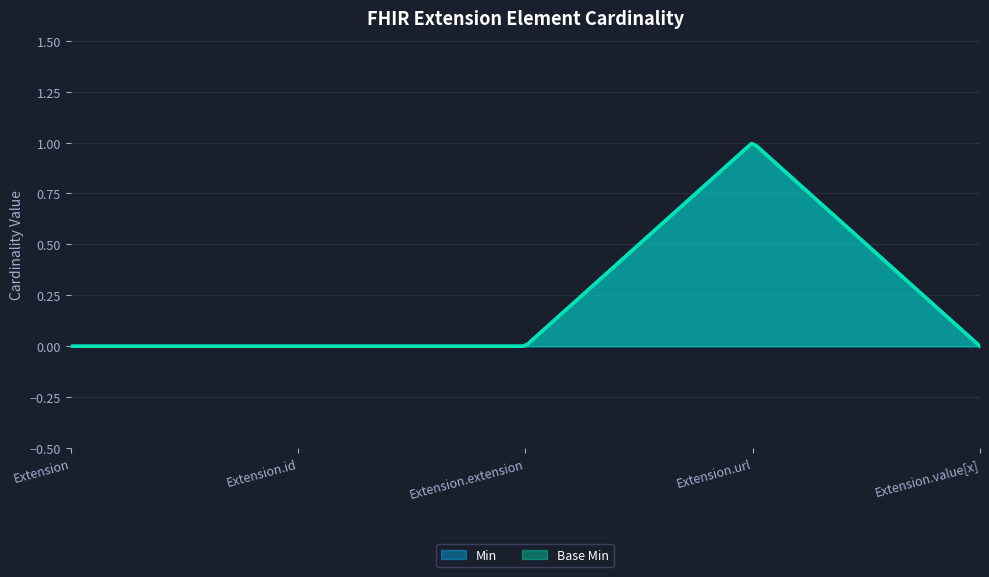

True or false: Min and Base Min cross at least once.

False